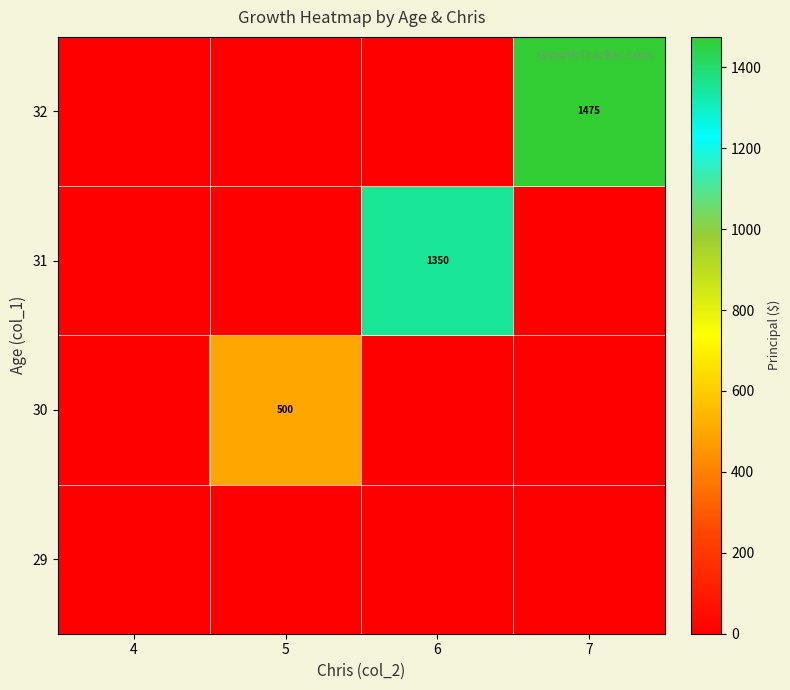

What is the sum of the 31 values at 6 and 4?

1350